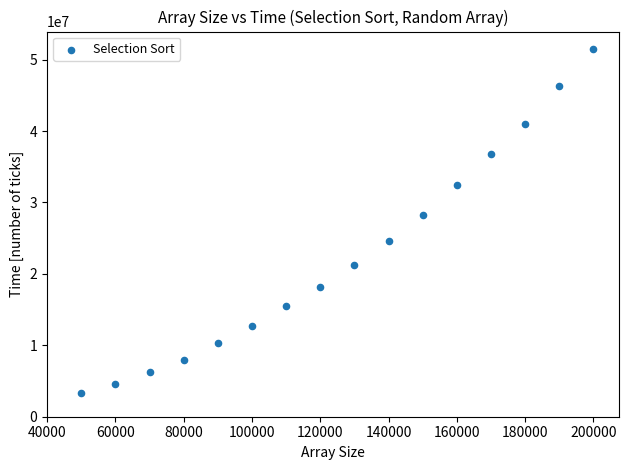

What is the range of Y values (max minus min)?

48207305